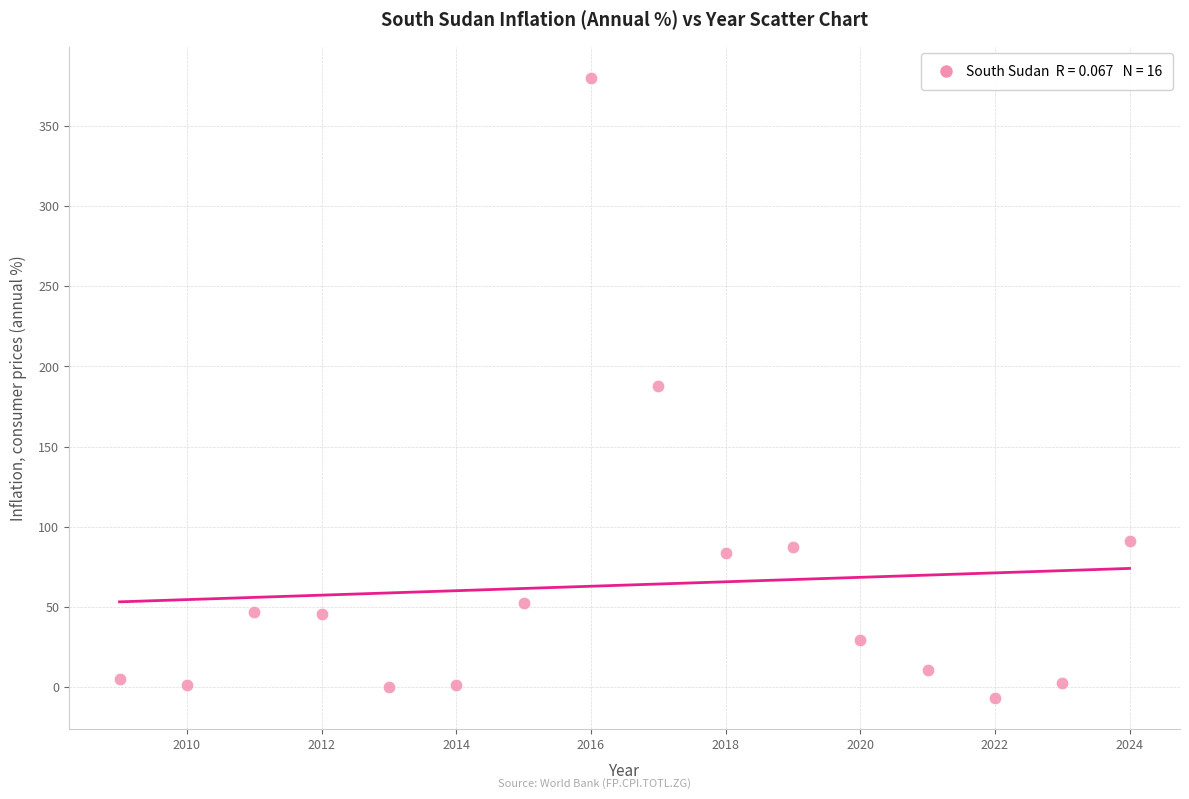

What is the range of Y values (max minus min)?

386.7